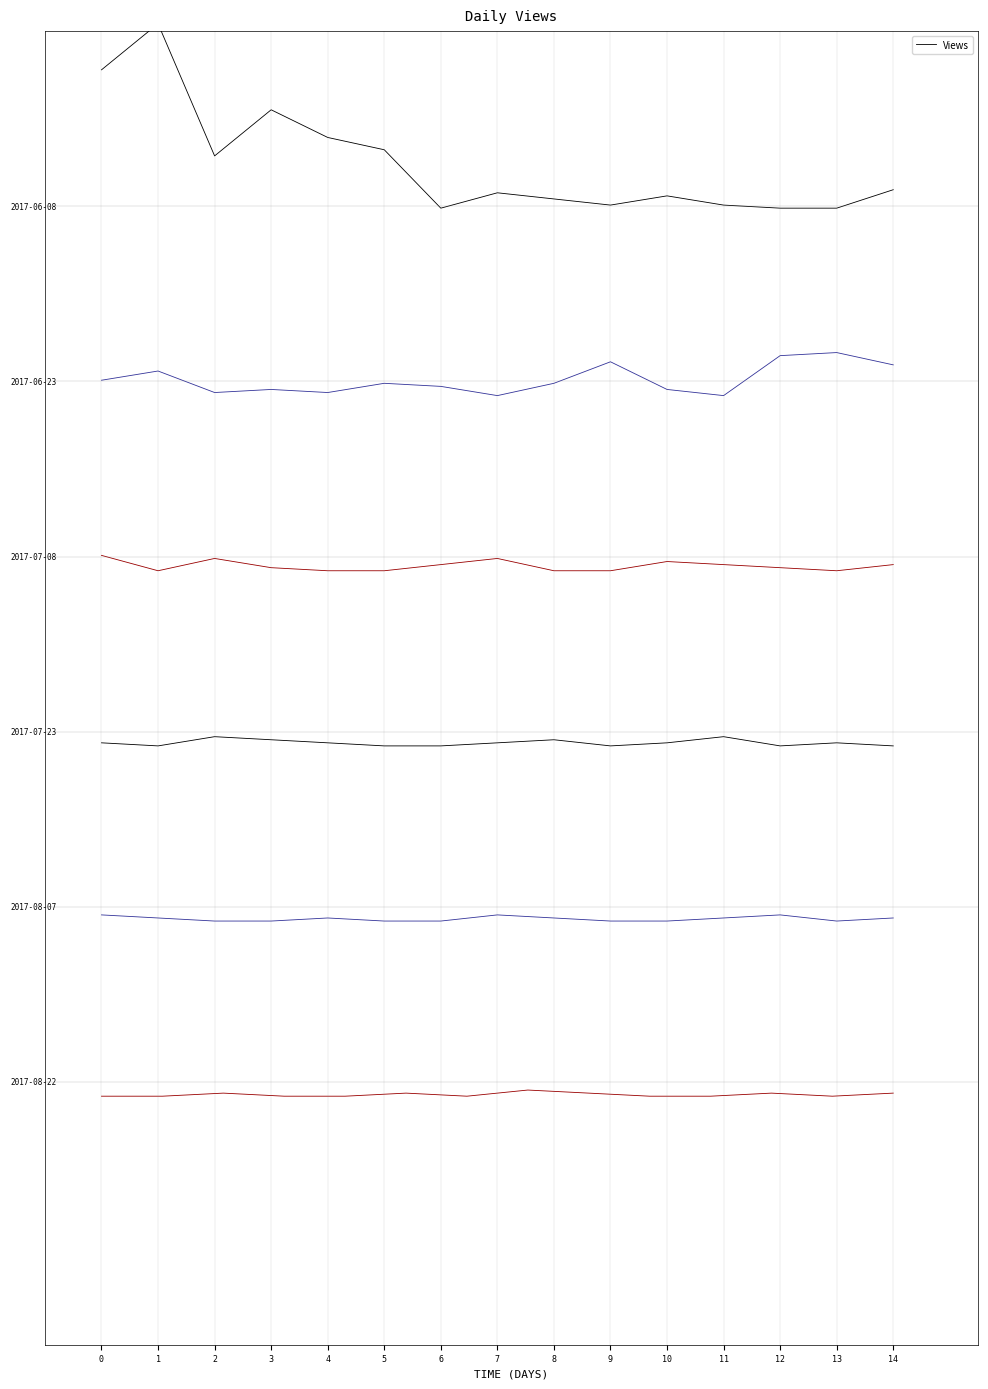

How many values exceed 0?

12